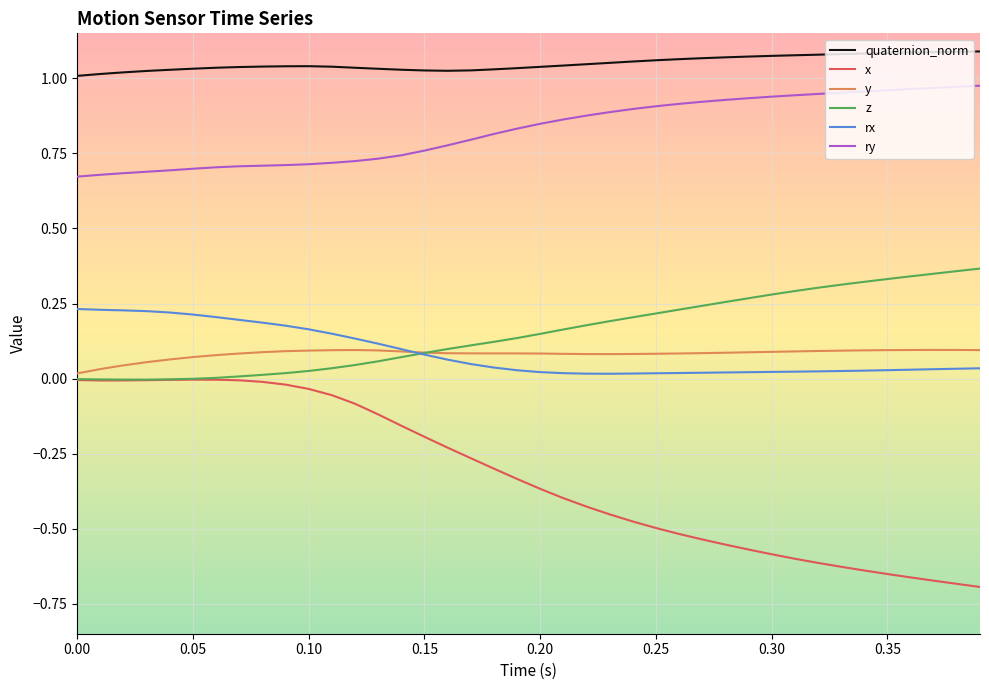

Is this an area chart (filled region under the line)?

No